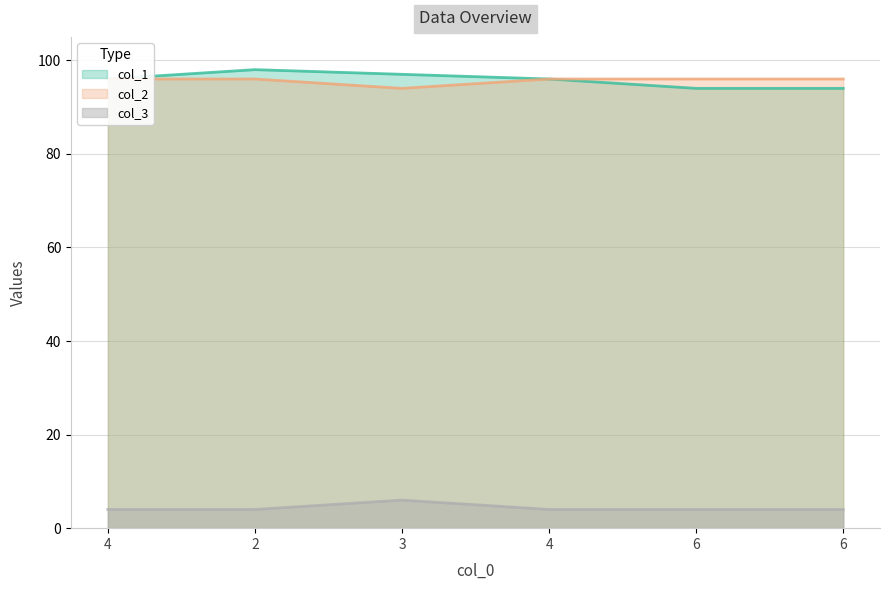

The value of col_1 at 6 is 21. True or false?

False